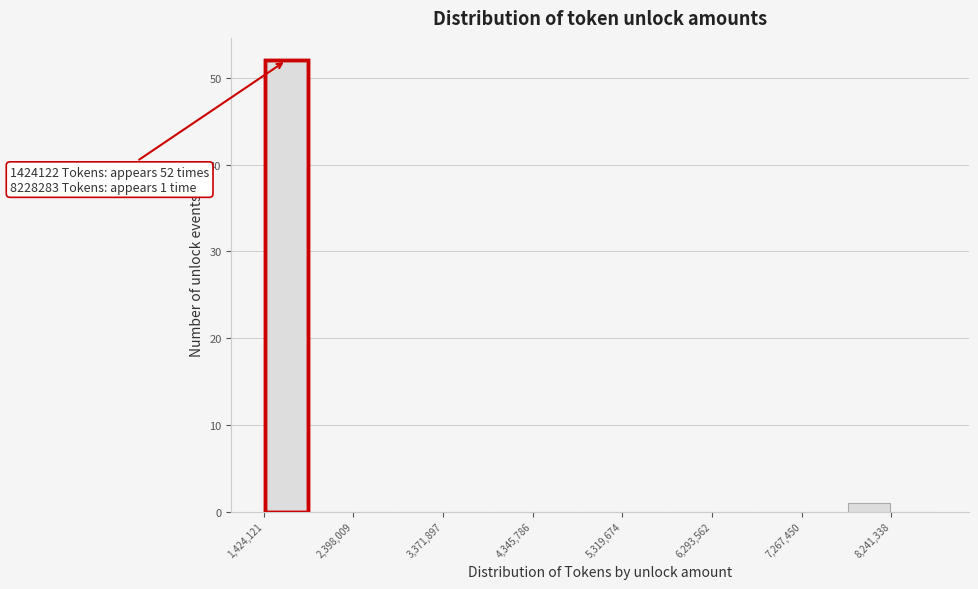

Which range on the x-axis has the tallest bar?

1400000 to 1900000